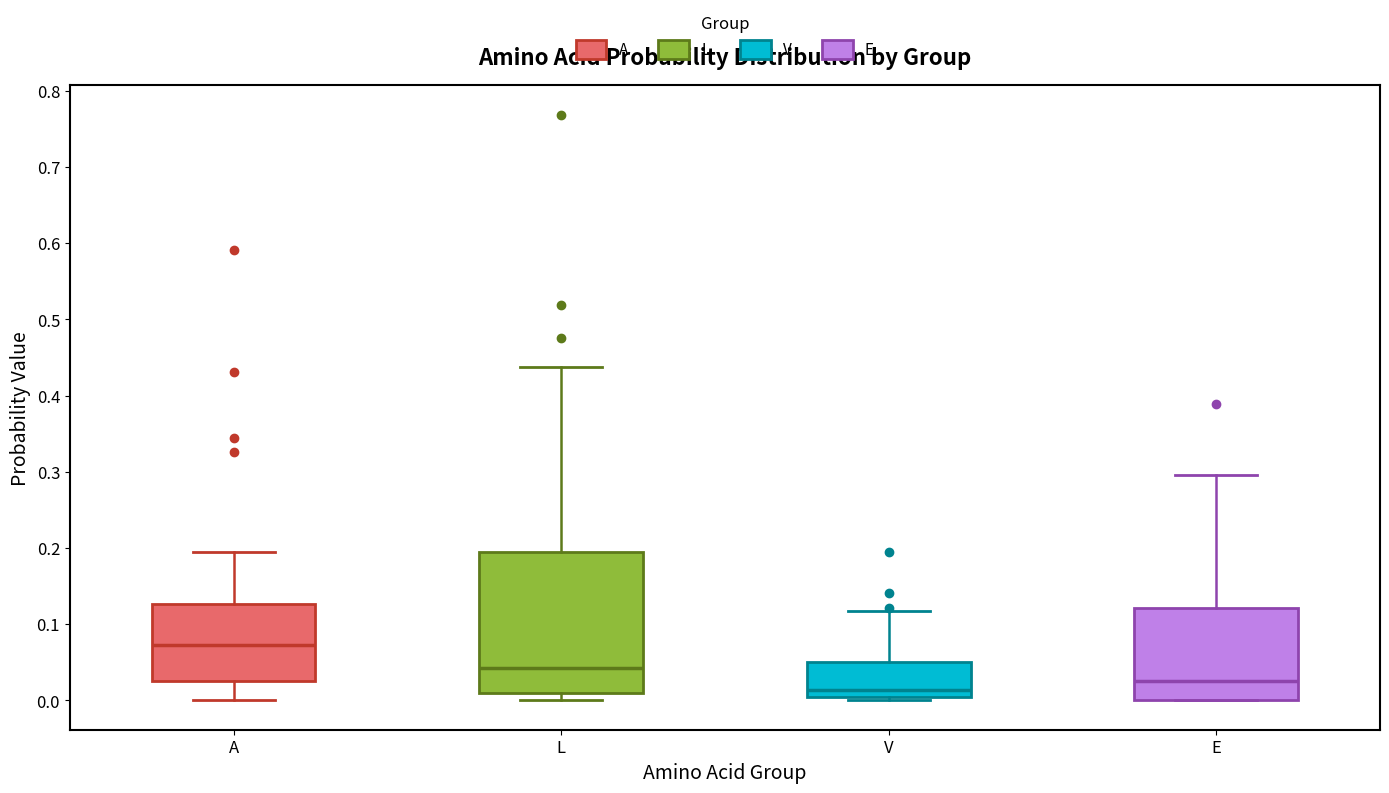

Reading left to right, read every box against the y-axis: the position of its median line, the range the box covers, and the ends of its whiskers. The values are not printed on the chart, so give them approximately, as read against the axis.

A: median 0.07, box 0.03 to 0.13, whiskers 0.00 to 0.20
L: median 0.04, box 0.01 to 0.19, whiskers 0.00 to 0.44
V: median 0.01, box 0.00 to 0.05, whiskers 0.00 (just below the box's lower edge) to 0.12
E: median 0.03, box 0.00 to 0.12, whiskers 0.00 to 0.30